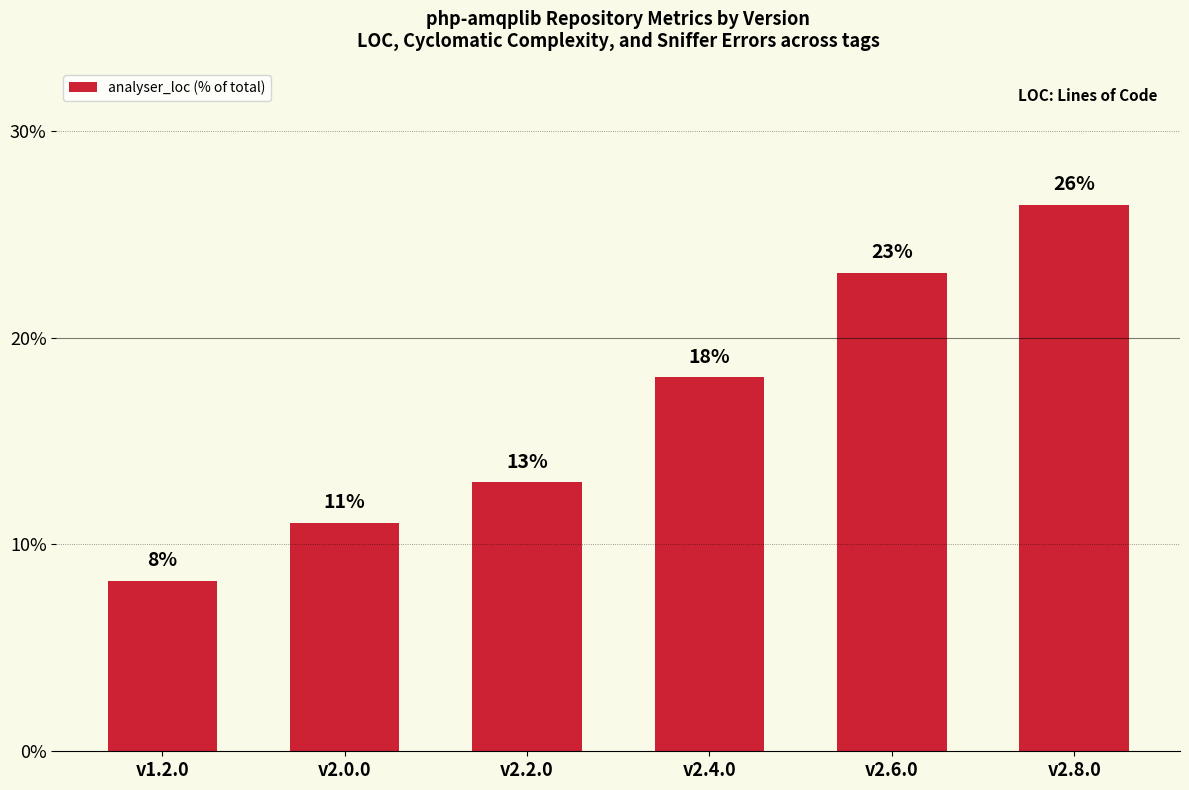

Which category has the lowest value across all series?

v1.2.0